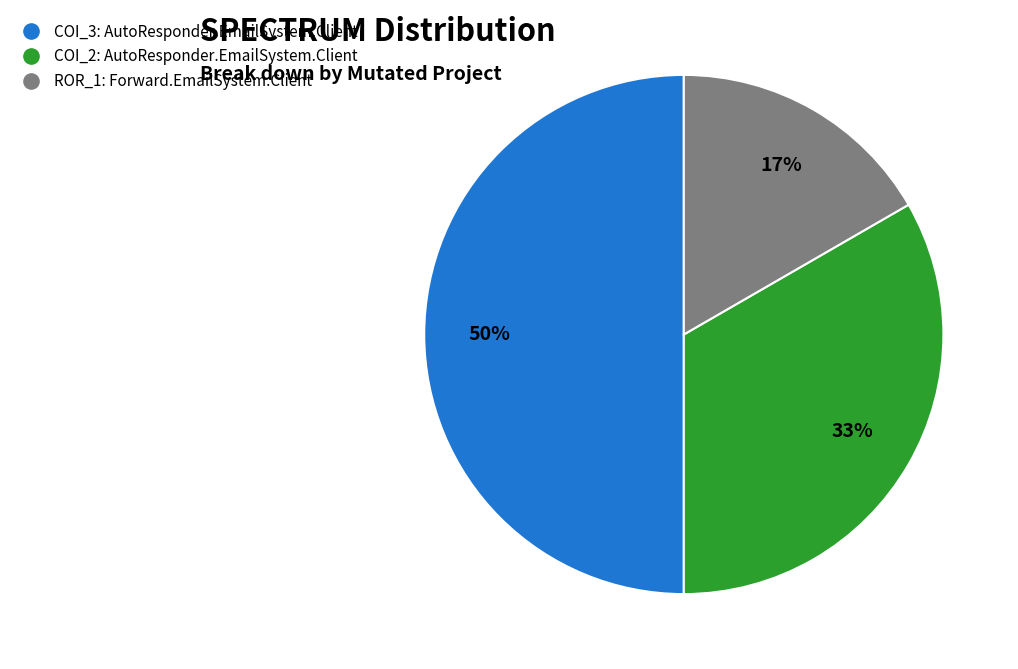

Rank the categories by value from highest to lowest.

COI_3: AutoResponder.EmailSystem.Client, COI_2: AutoResponder.EmailSystem.Client, ROR_1: Forward.EmailSystem.Client